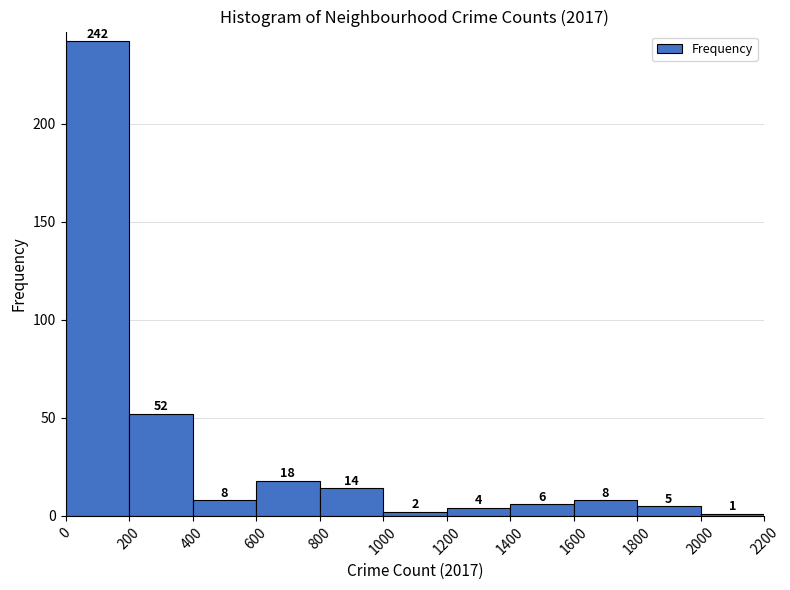

Which range on the x-axis has the tallest bar?

0 to 200